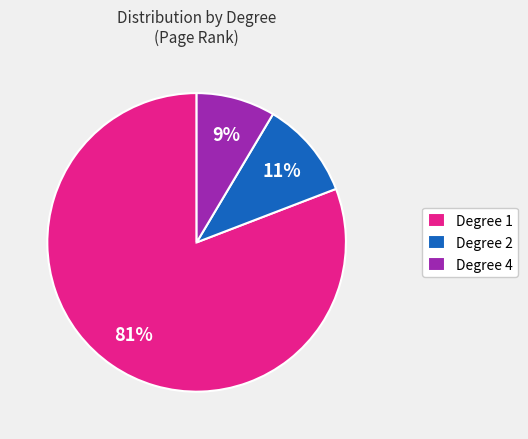

To the nearest percent, what portion does Degree 2 represent?

11%